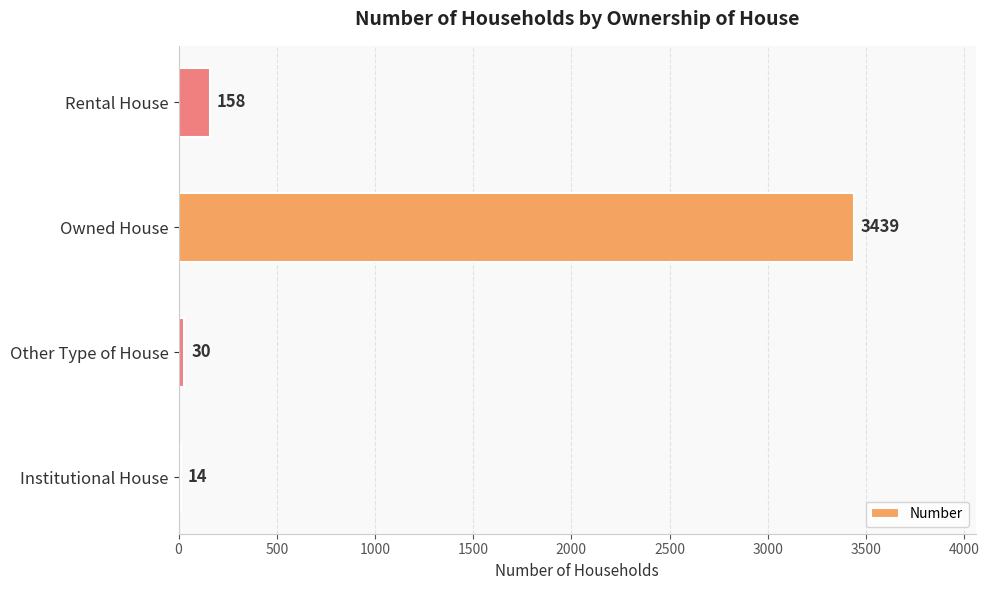

List the labels in order of value, largest first.

Owned House, Rental House, Other Type of House, Institutional House